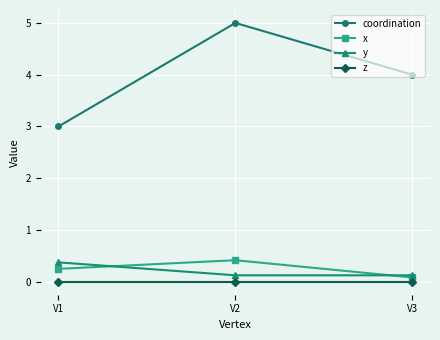

Reading left to right, transcribe all the data shown in this chart.

coordination: V1=3.0	V2=5.0	V3=4.0
x: V1=0.2	V2=0.4	V3=0.1
y: V1=0.4	V2=0.1	V3=0.1
z: V1=0.0	V2=0.0	V3=0.0